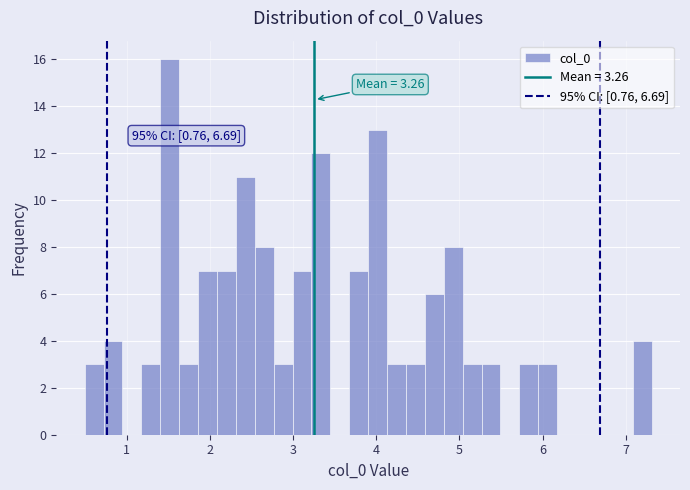

Around what value on the x-axis is the tallest bar? Give the approximate position of its centre, as read against the axis.

1.5